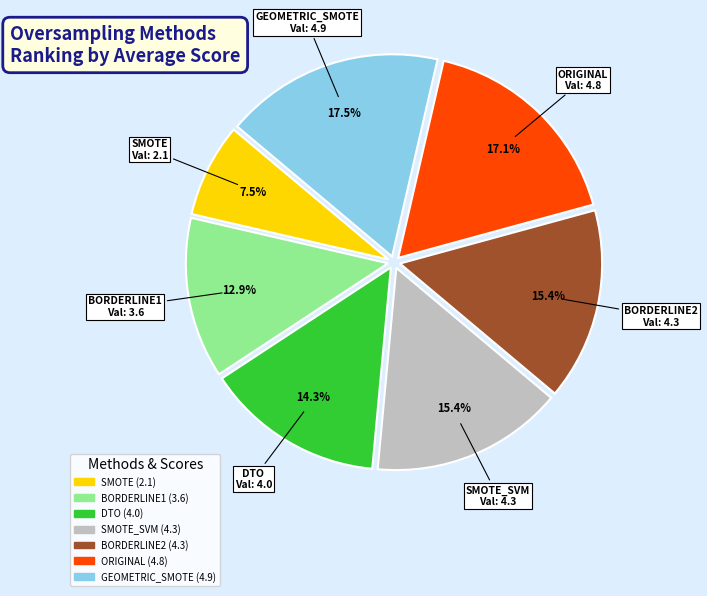

Is there a majority slice in this chart?

No